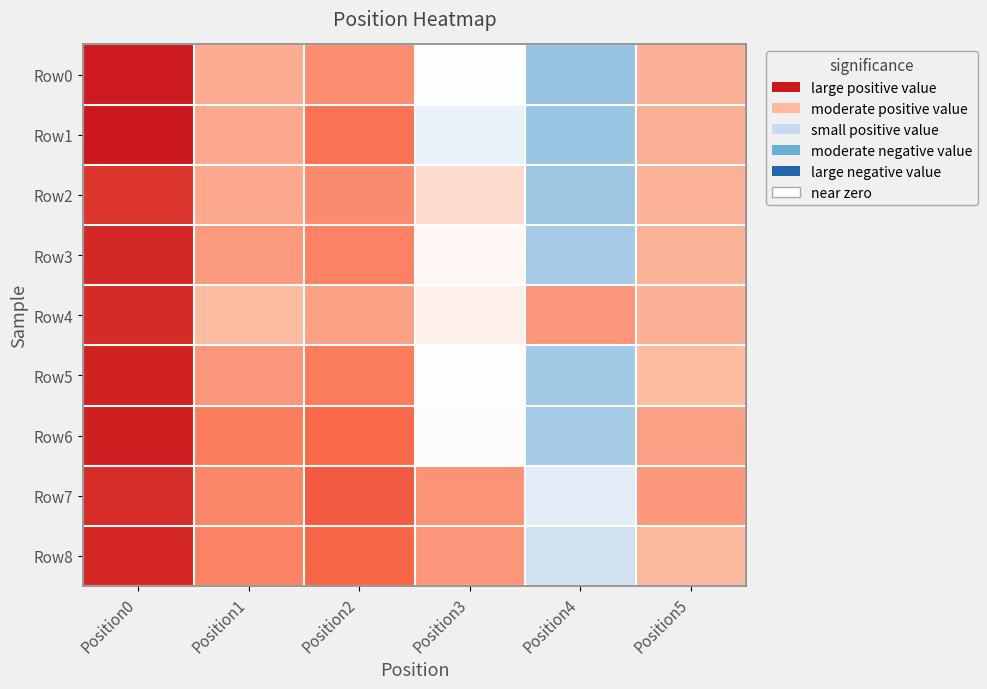

How many series are shown in this chart?

9